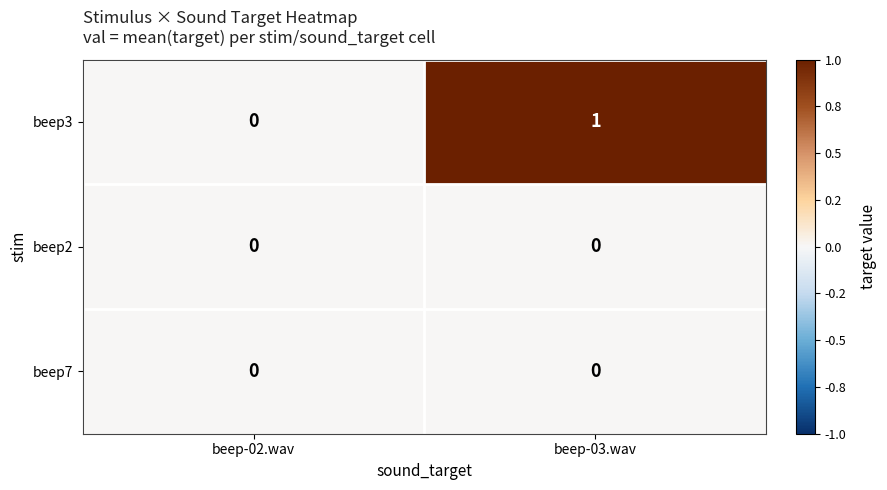

Which series has the largest total across all categories?

beep3